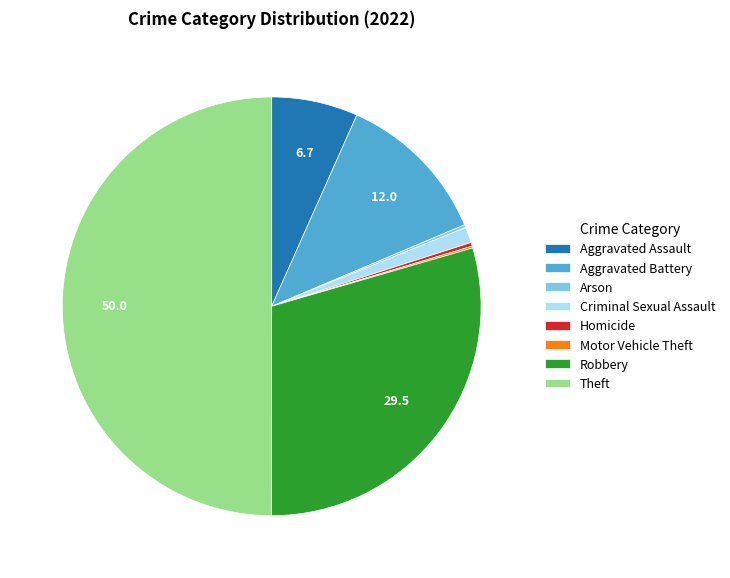

What is the largest slice in the pie chart?

Theft